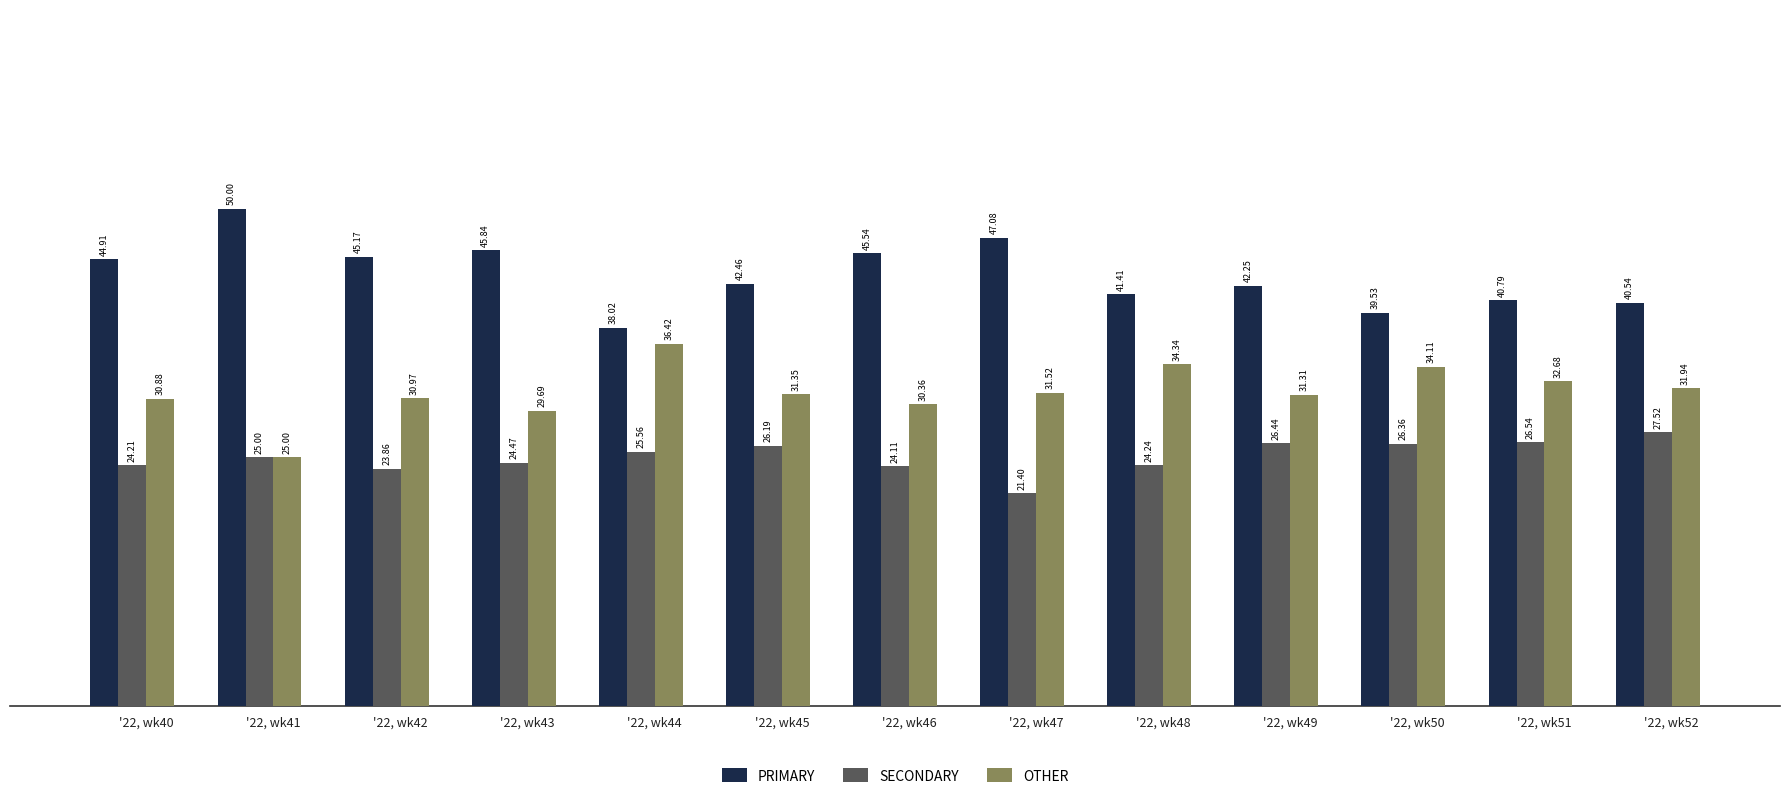

What is the average value of the PRIMARY series?

43.4